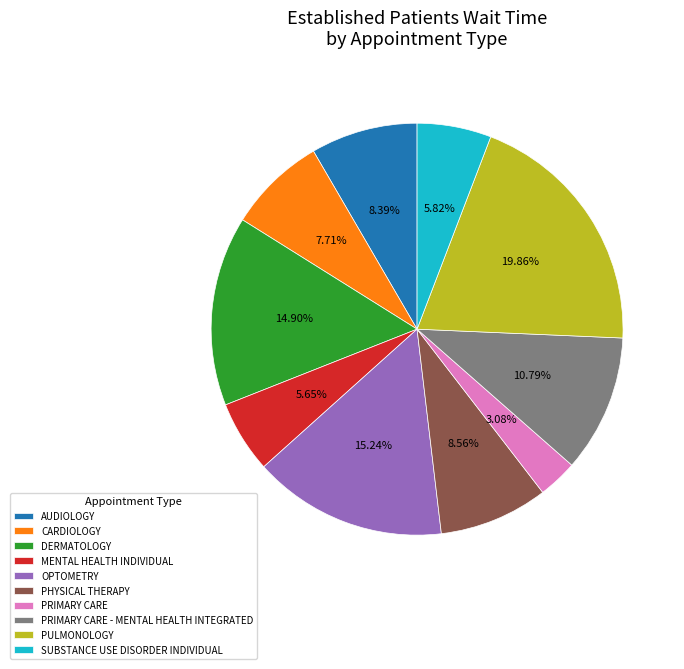

What percentage is the PRIMARY CARE slice, to the nearest percent?

3%